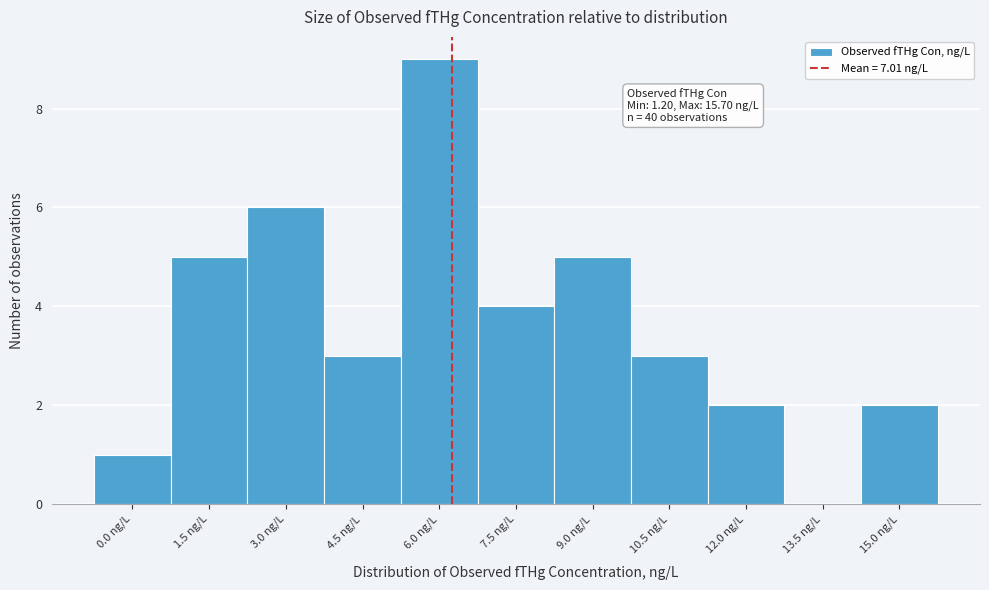

Reading left to right, transcribe all the data shown in this chart.

0.0 ng/L=1	1.5 ng/L=5	3.0 ng/L=6	4.5 ng/L=3	6.0 ng/L=9	7.5 ng/L=4	9.0 ng/L=5	10.5 ng/L=3	12.0 ng/L=2	13.5 ng/L=0	15.0 ng/L=2